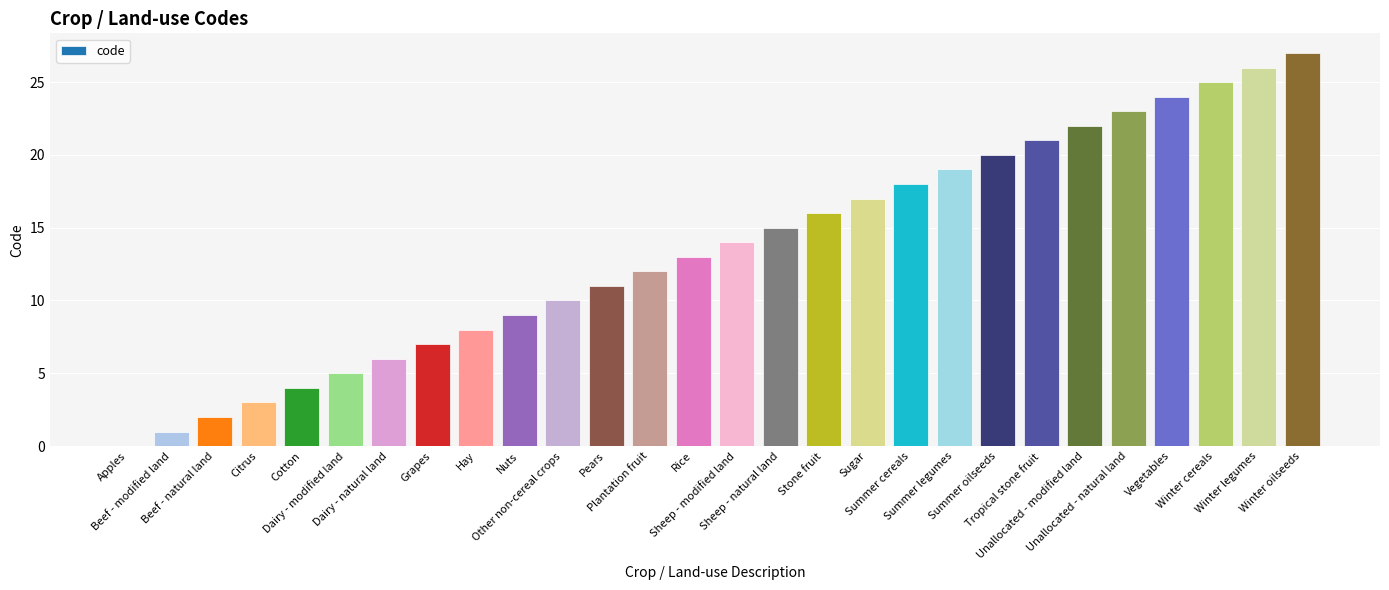

The chart shows a value of 5 at Dairy - modified land. True or false?

True